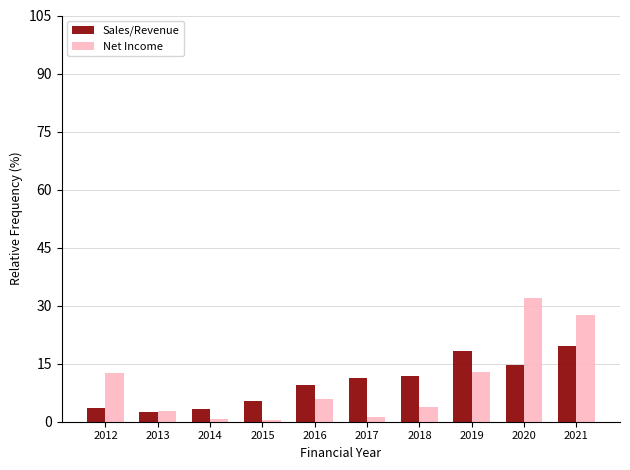

What is the difference between the highest and lowest values at 2018?

8.0